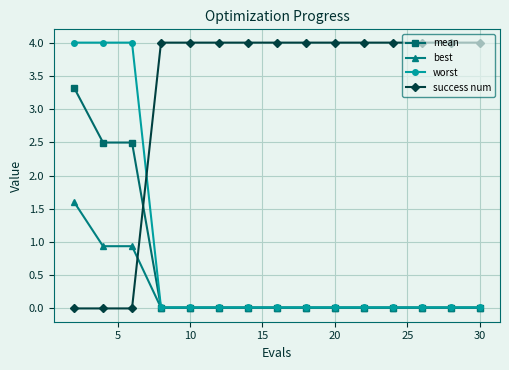

Which series has the largest total across all categories?

success num